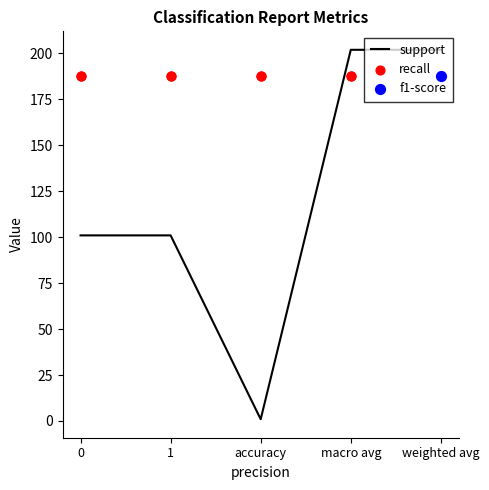

Which series has the widest spread of Y values?

support